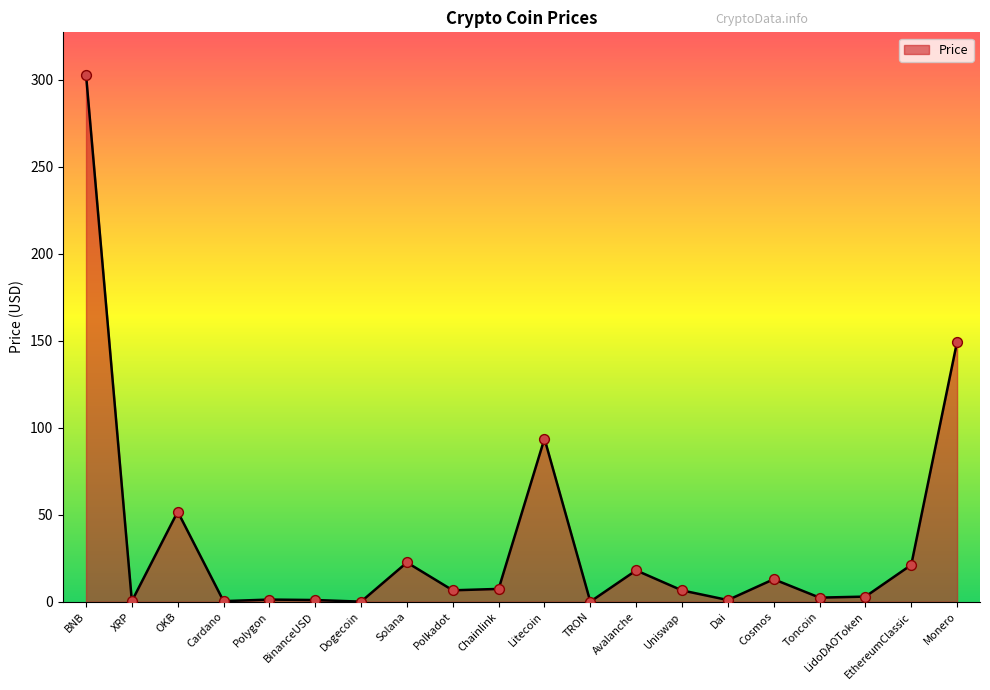

Which has a higher value, BinanceUSD or EthereumClassic?

EthereumClassic